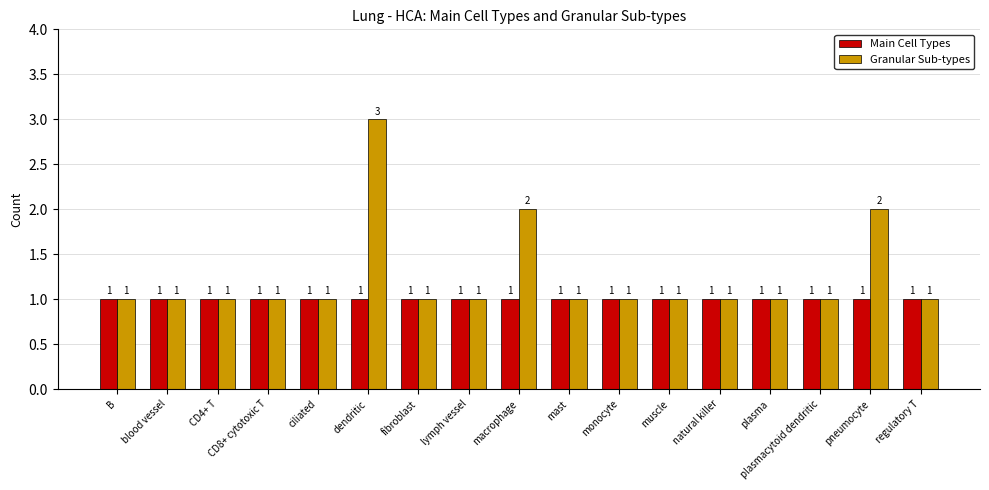

List the series in order of their peak value, highest first.

Granular Sub-types, Main Cell Types